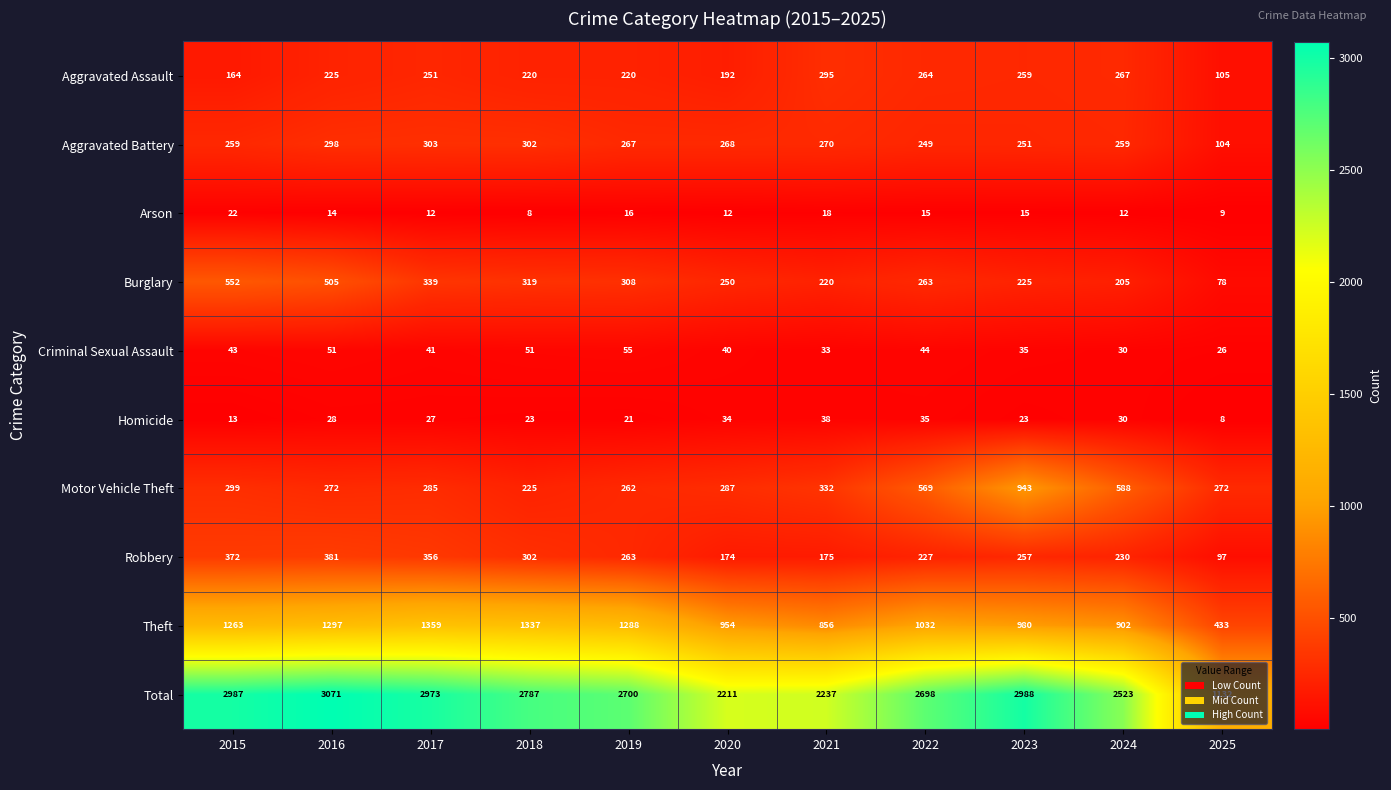

At 2017, list the series in order from largest to smallest.

Total, Theft, Robbery, Burglary, Aggravated Battery, Motor Vehicle Theft, Aggravated Assault, Criminal Sexual Assault, Homicide, Arson